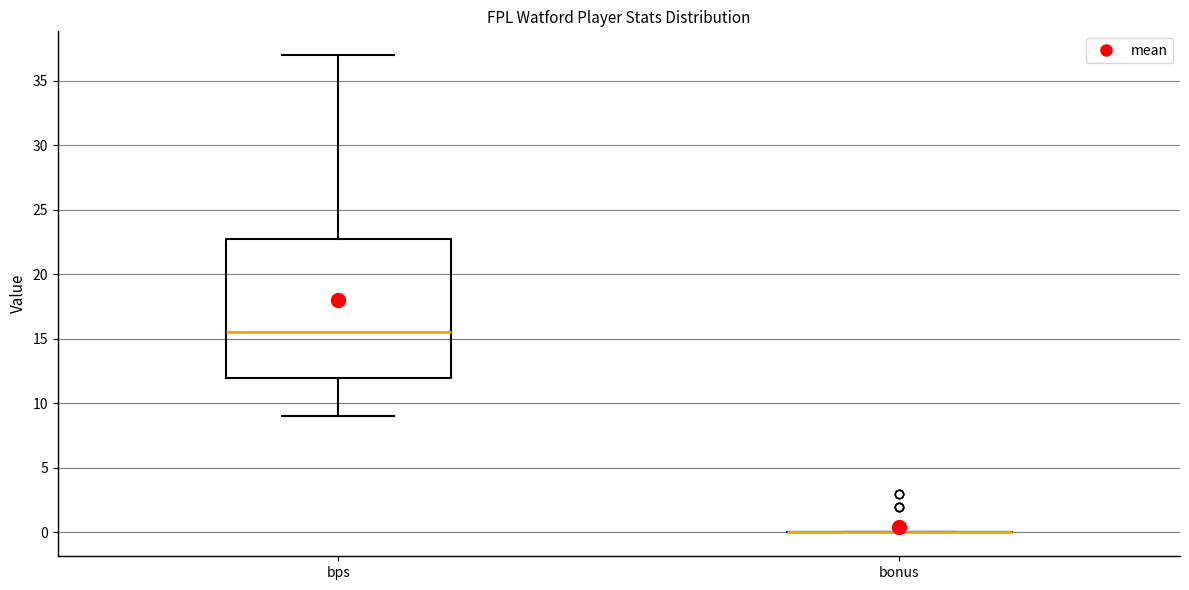

Comparing the boxes themselves (not the whiskers), which one is the tallest?

bps